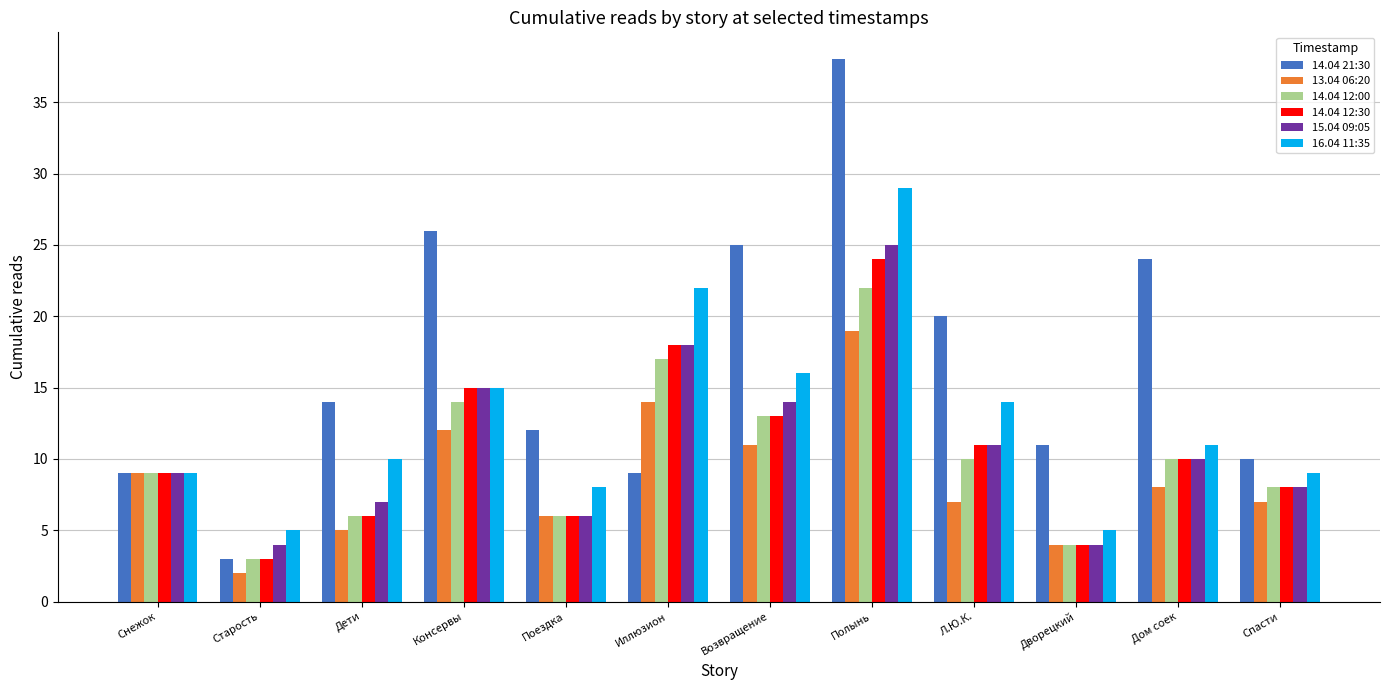

What is the lowest value of the 16.04 11:35 series?

5